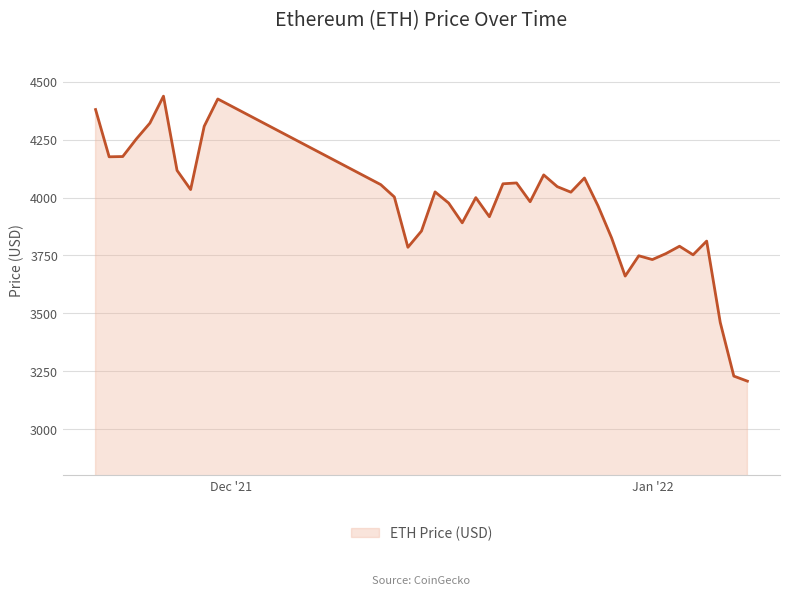

How many lines are shown in the chart?

1